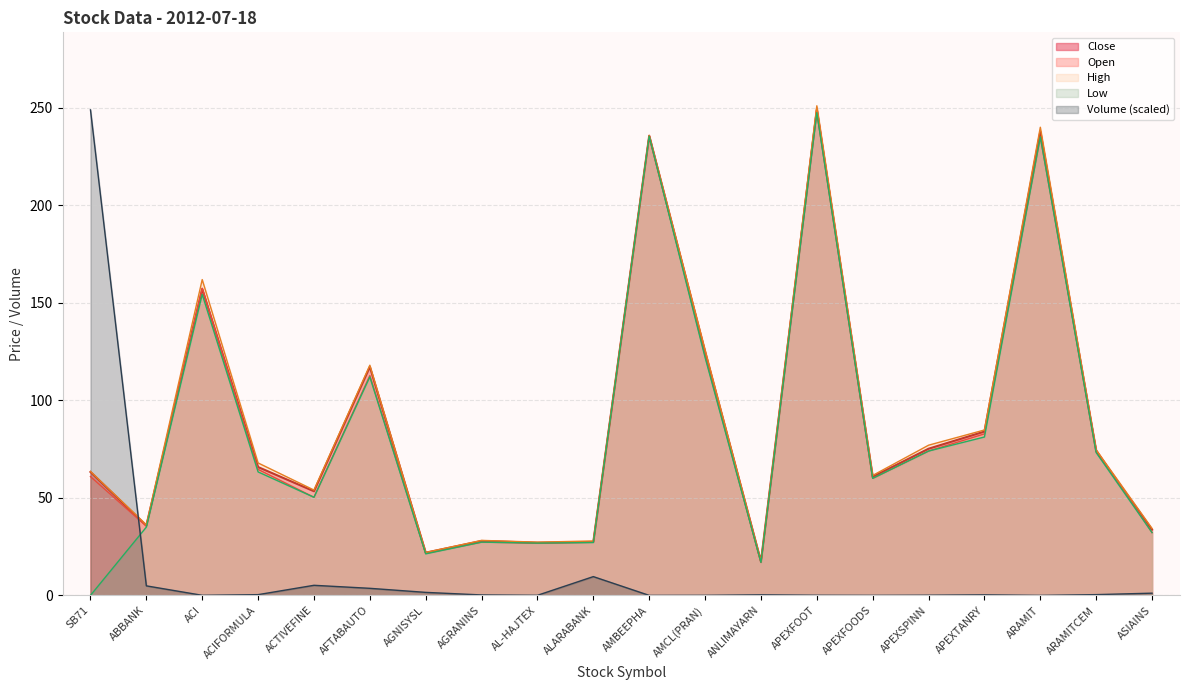

At how many categories does at least one series exceed 29?

15